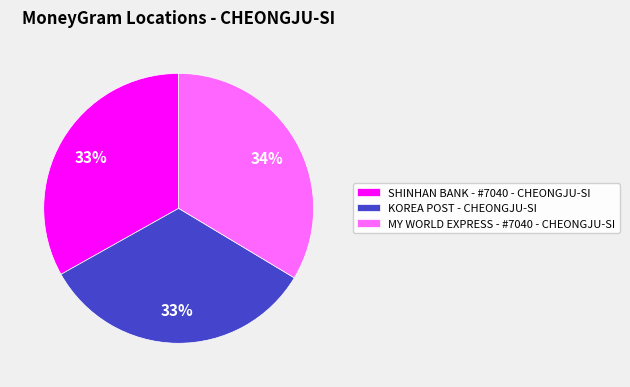

What is the ratio of the value at KOREA POST - CHEONGJU-SI to the value at SHINHAN BANK - #7040 - CHEONGJU-SI?

1.0